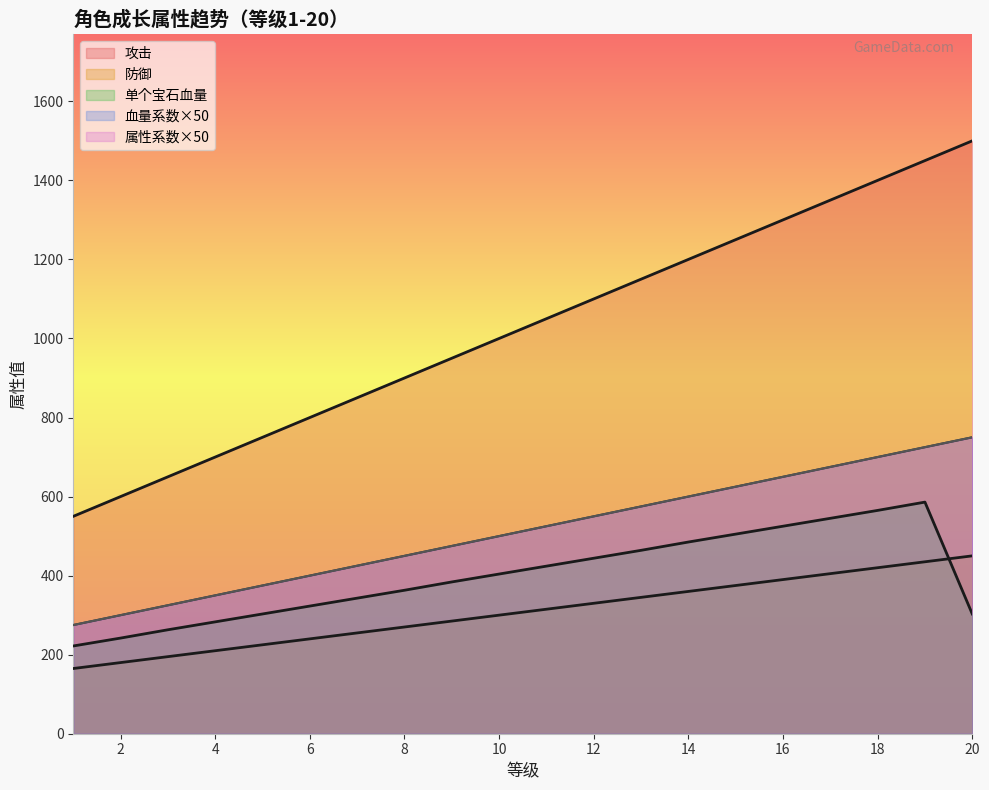

Reading left to right, list all the values displayed in this chart.

血量系数: 1=550	2=600	3=650	4=700	5=750	6=800	7=850	8=900	9=950	10=1000	11=1050	12=1100	13=1150	14=1200	15=1250	16=1300	17=1350	18=1400	19=1450	20=1500
属性系数: 1=165	2=180	3=195	4=210	5=225	6=240	7=255	8=270	9=285	10=300	11=315	12=330	13=345	14=360	15=375	16=390	17=405	18=420	19=435	20=450
攻击: 1=275	2=300	3=325	4=350	5=375	6=400	7=425	8=450	9=475	10=500	11=525	12=550	13=575	14=600	15=625	16=650	17=675	18=700	19=725	20=750
防御: 1=275	2=300	3=325	4=350	5=375	6=400	7=425	8=450	9=475	10=500	11=525	12=550	13=575	14=600	15=625	16=650	17=675	18=700	19=725	20=750
单个宝石血量: 1=222	2=242	3=263	4=283	5=303	6=323	7=343	8=363	9=384	10=404	11=424	12=444	13=464	14=485	15=505	16=525	17=545	18=565	19=586	20=303